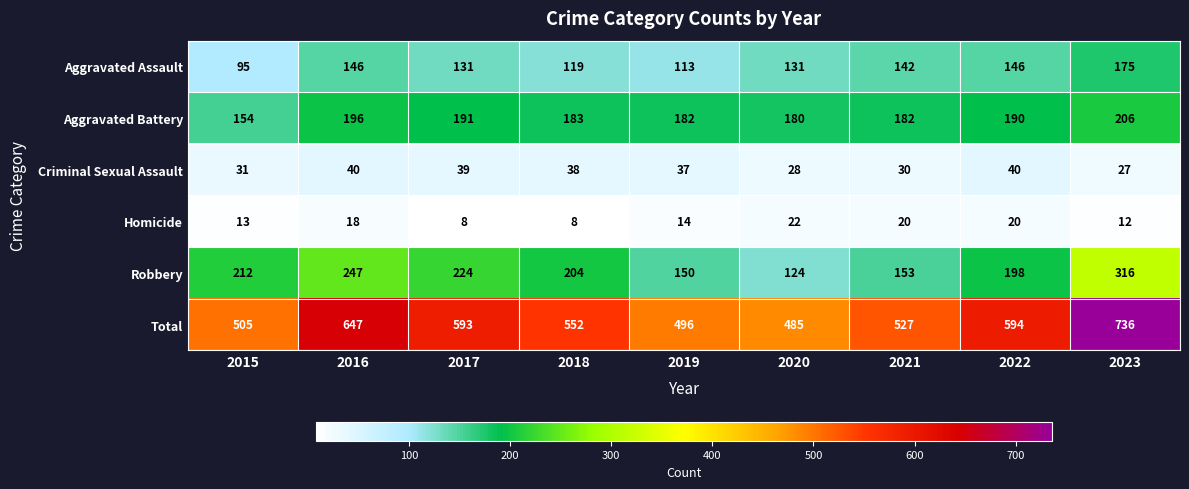

What is the total value across all series at 2018?

1104